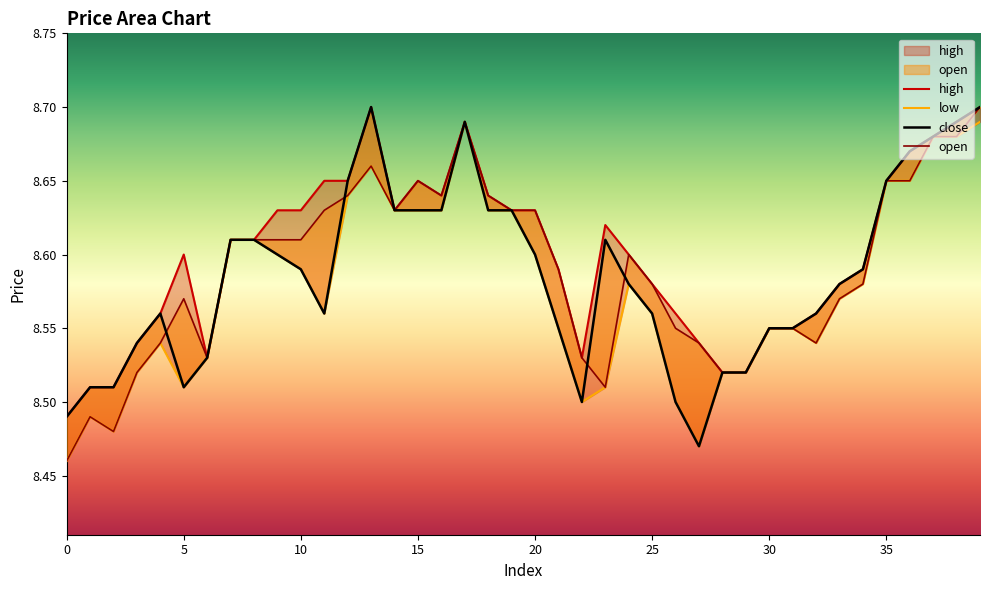

What value does the low series have at 11?

8.6